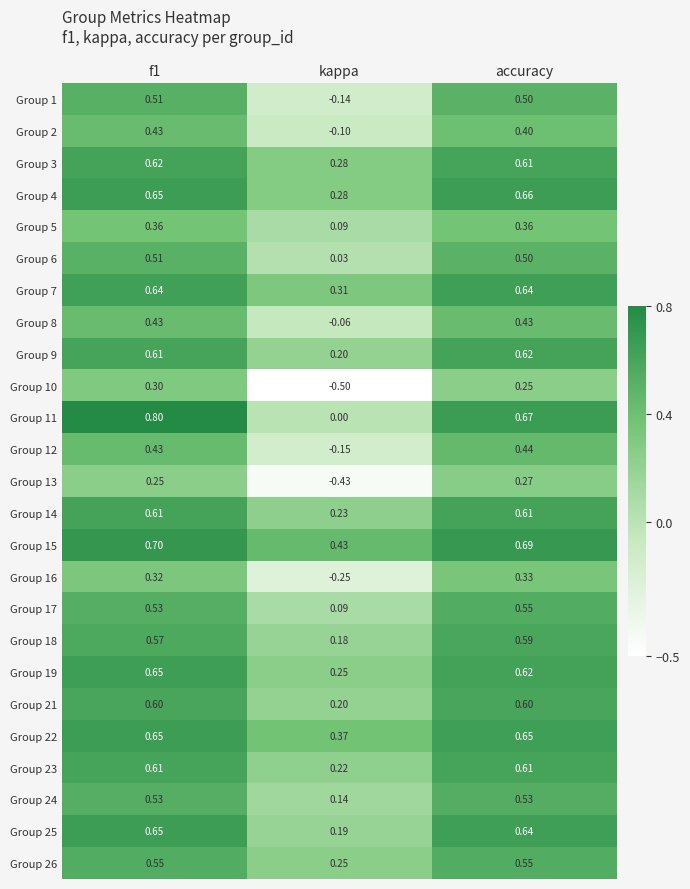

What is the spread (max minus min) of values at accuracy?

0.4